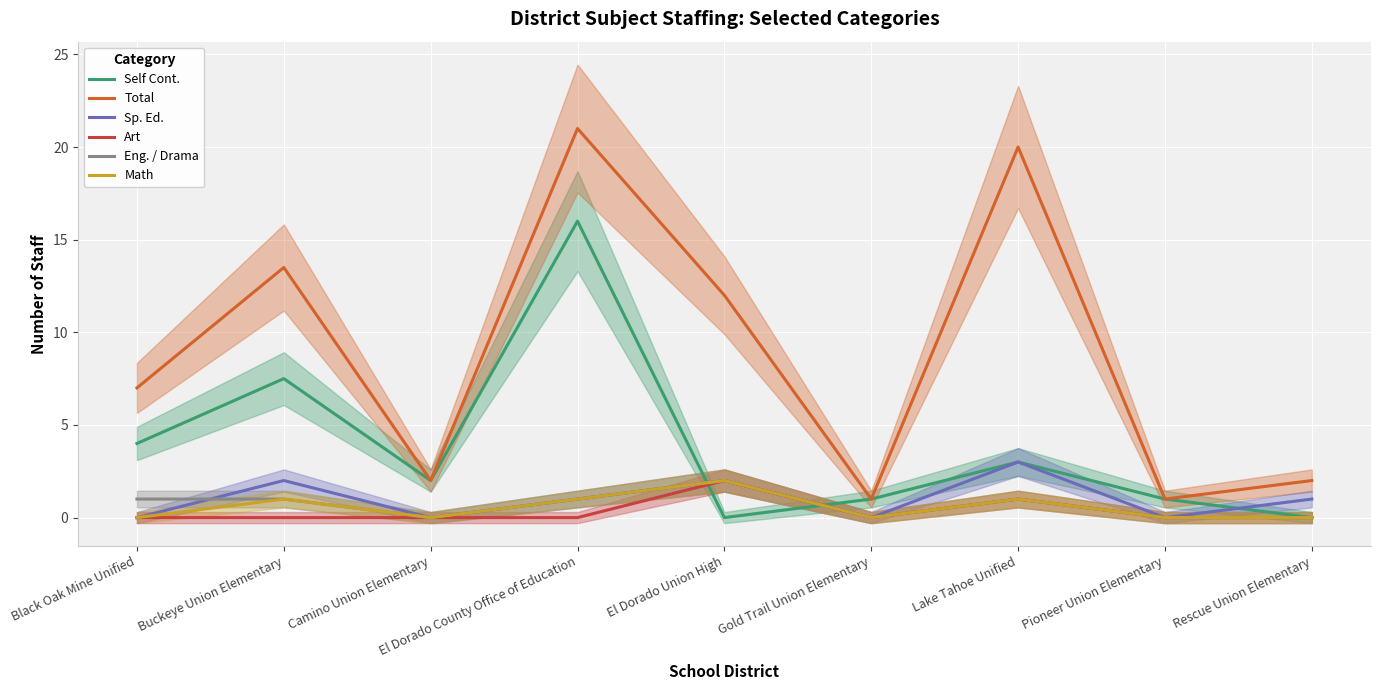

What position from the left is Gold Trail Union Elementary?

6